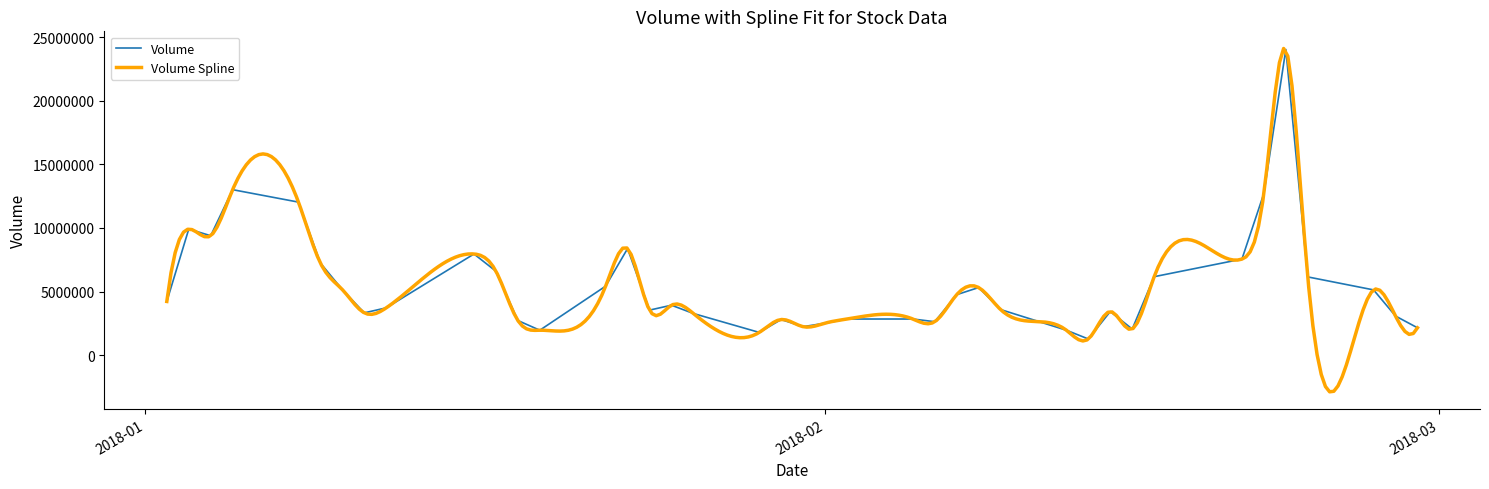

How many points are higher than both their immediate neighbors (excluding endpoints)?

10